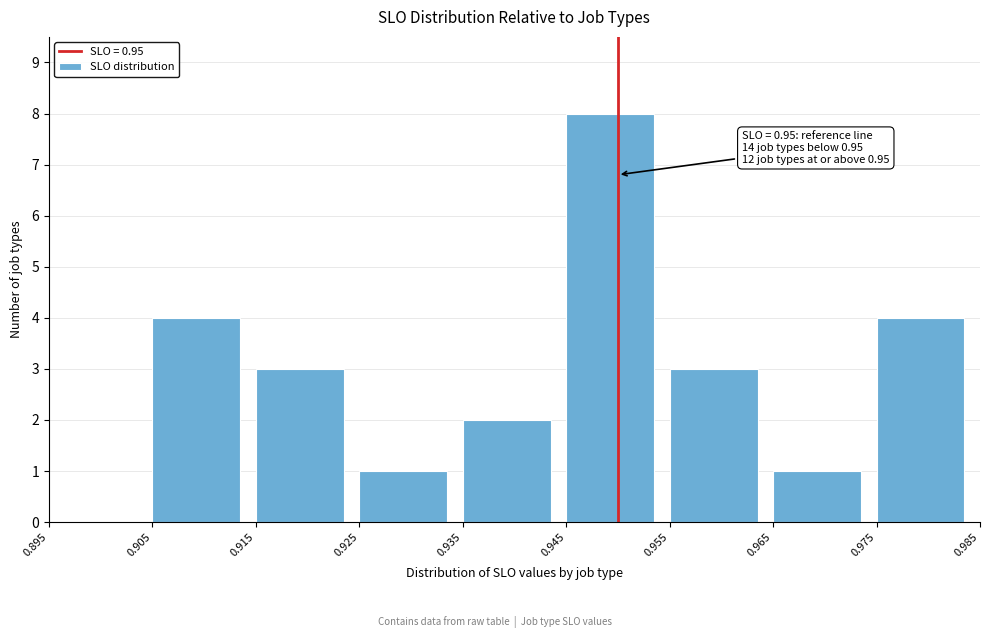

Which range on the x-axis has the tallest bar?

0.945 to 0.955